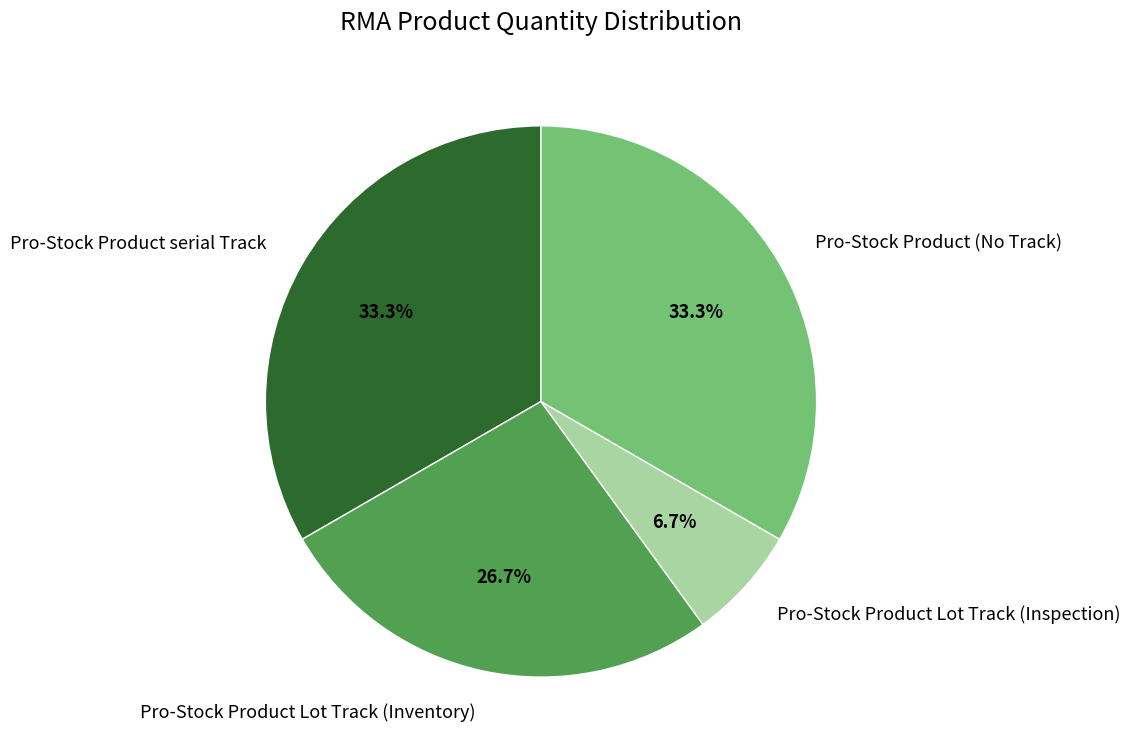

To the nearest percent, what percentage of the pie is Pro-Stock Product serial Track?

33%